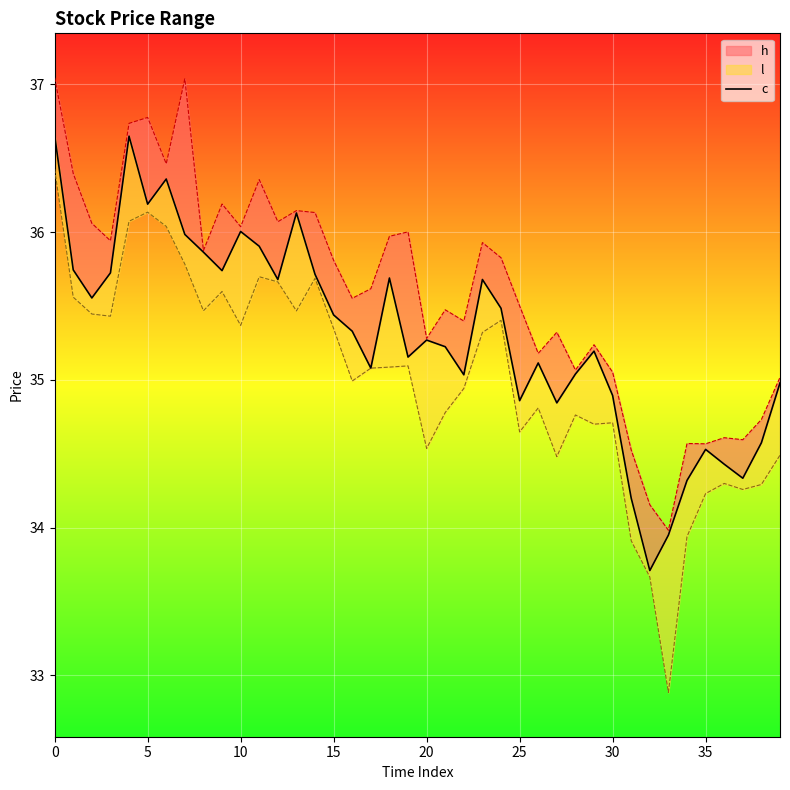

Is it true that the value at 0 is 36.7?

True